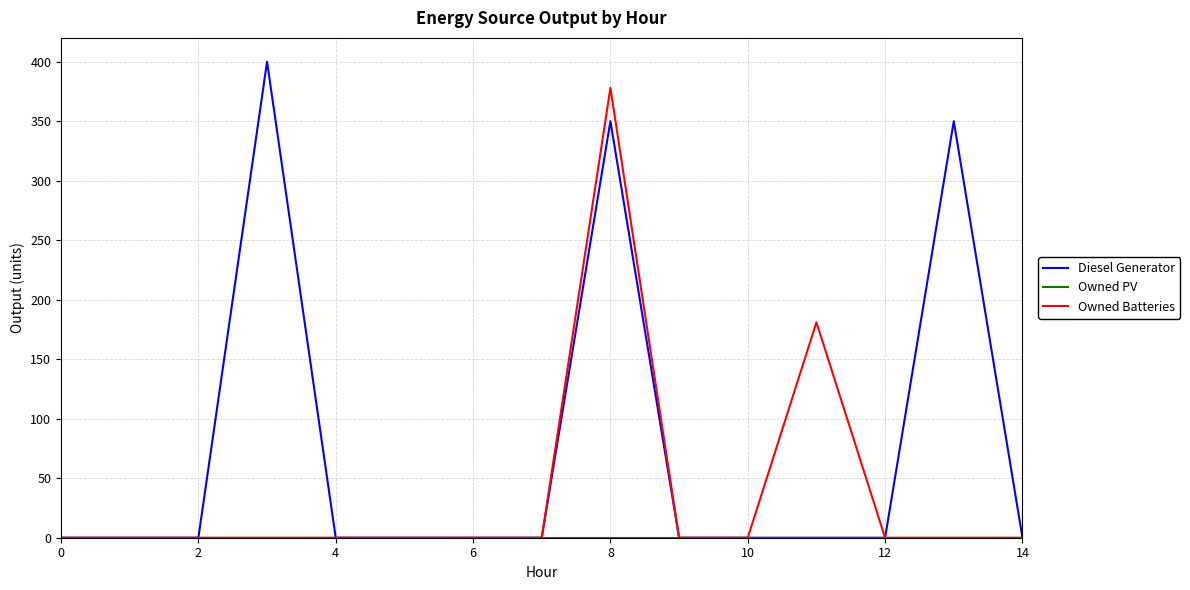

What is the average value of the Diesel Generator series?

73